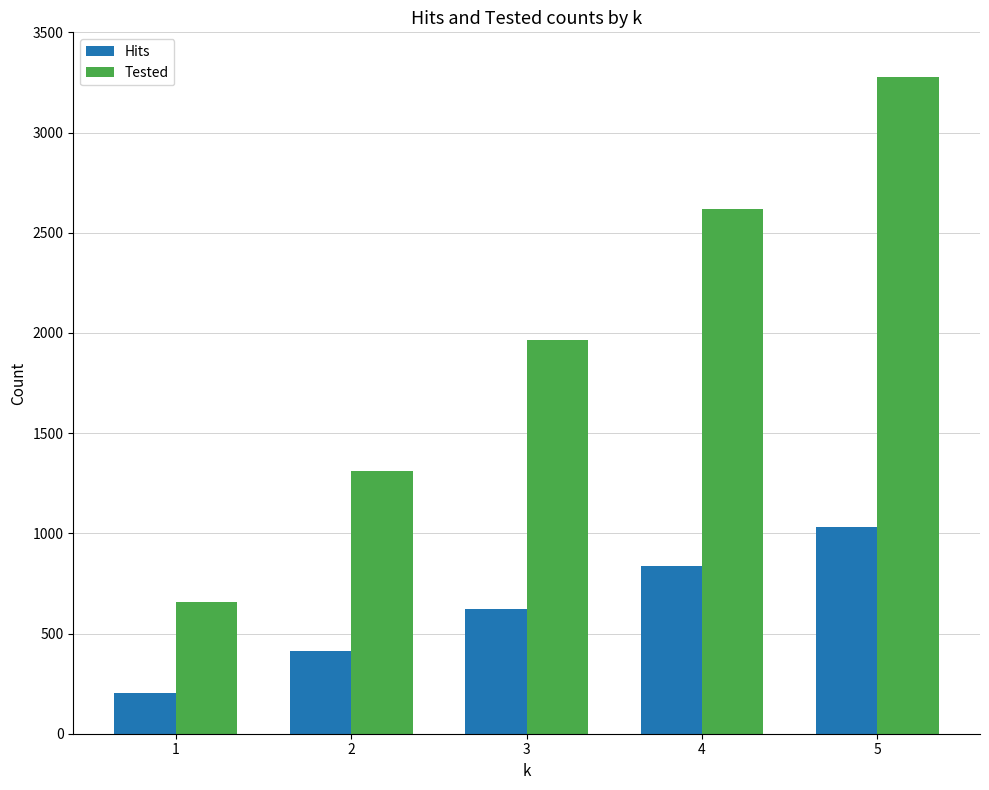

Which series has the largest range (max minus min)?

Tested